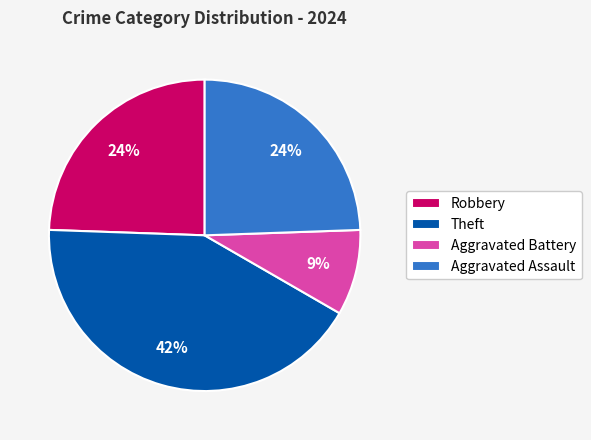

What is the smallest slice in the pie chart?

Aggravated Battery